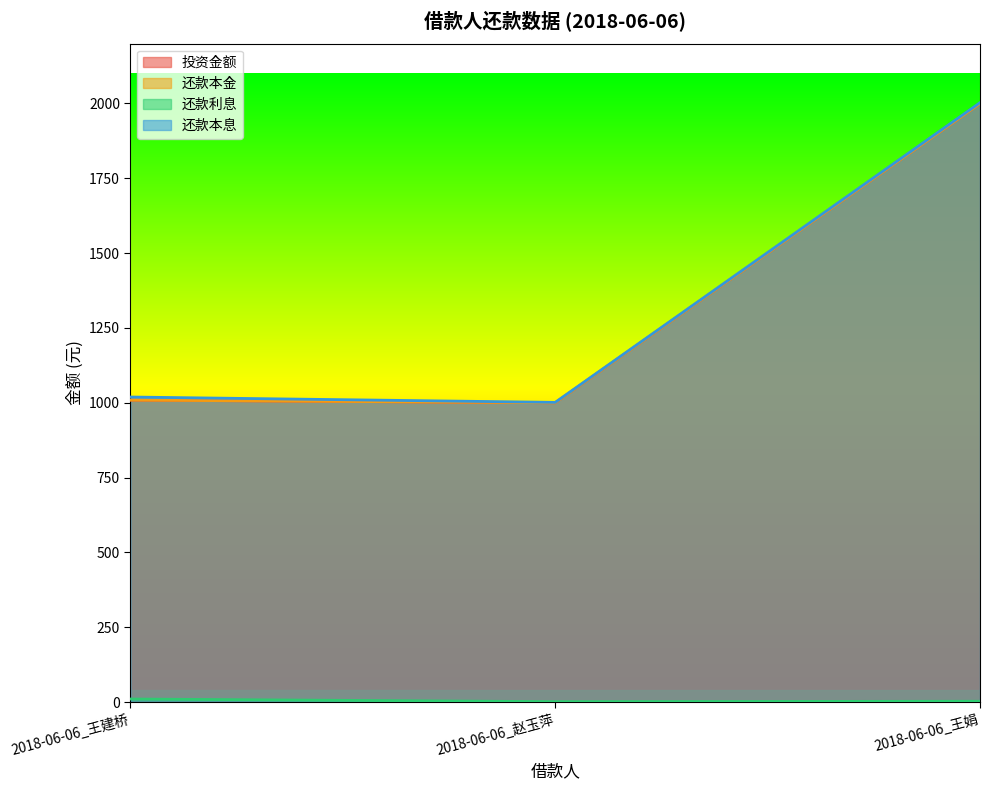

What is the sum of the 还款本息 values at 2018-06-06_赵玉萍 and 2018-06-06_王娟?

3004.1